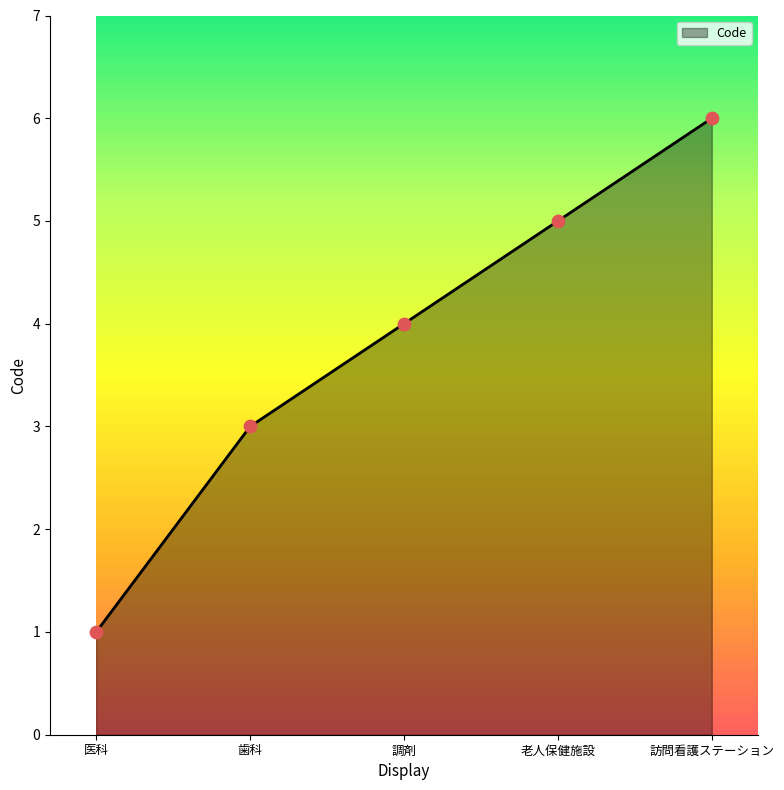

Between 医科 and 老人保健施設, which is larger?

老人保健施設